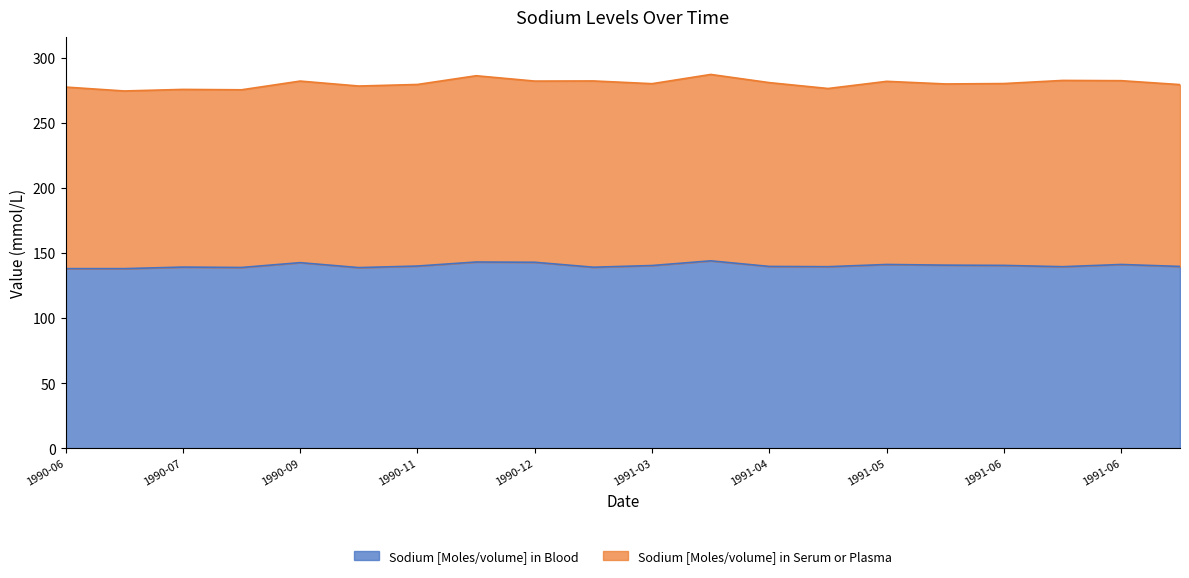

At which category does the data reach its first local valley?

1990-08